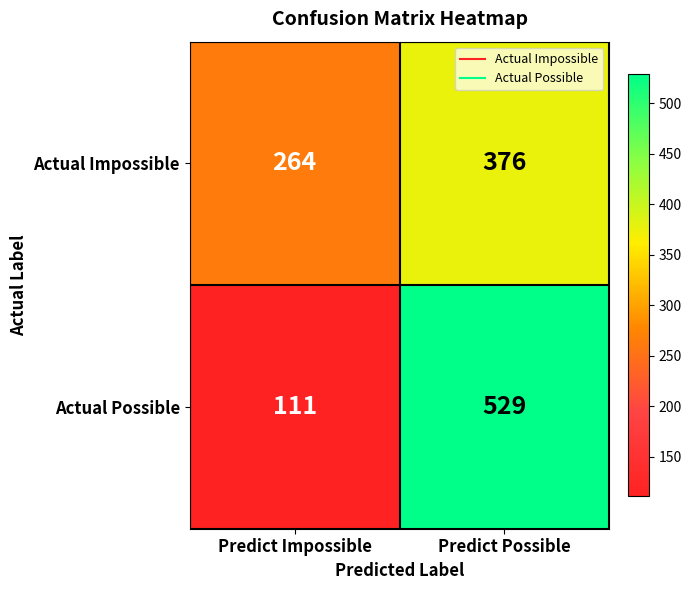

What is the maximum value shown in the chart?

529